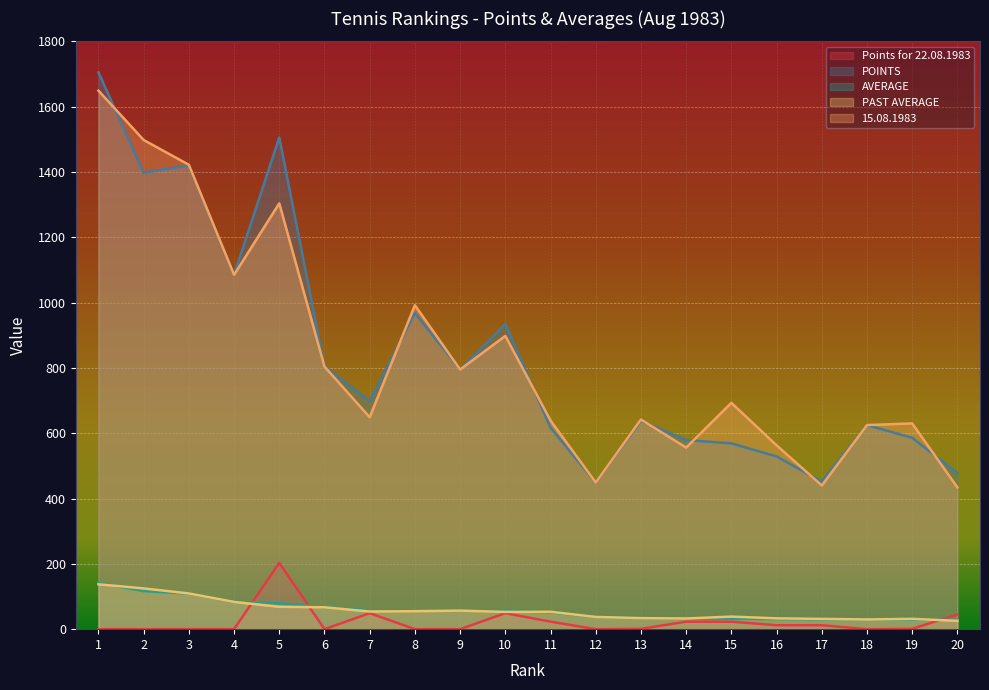

What is the total value across all series at 11?

1383.7